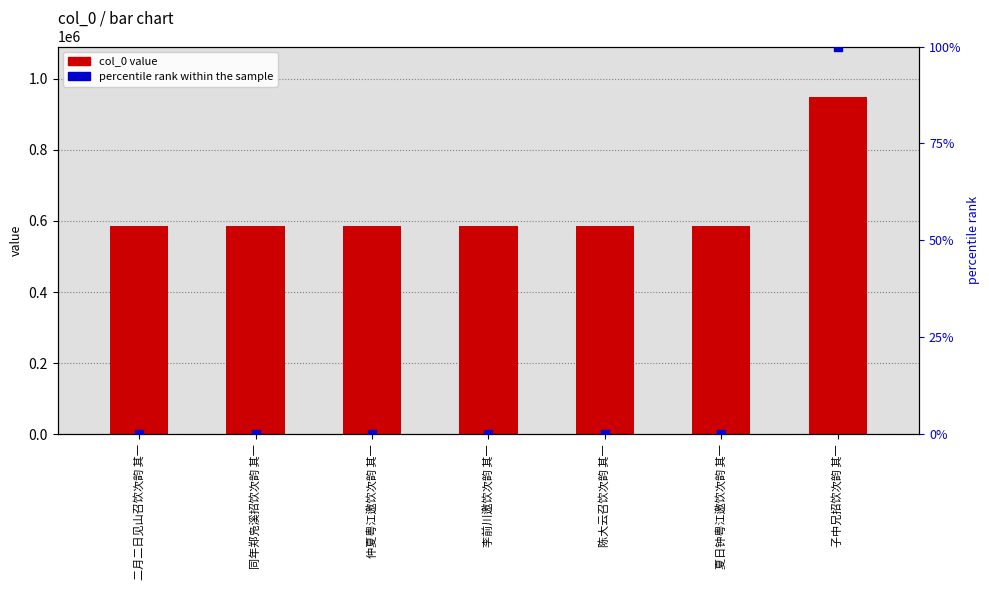

Which series has the widest spread of Y values?

col_0 value